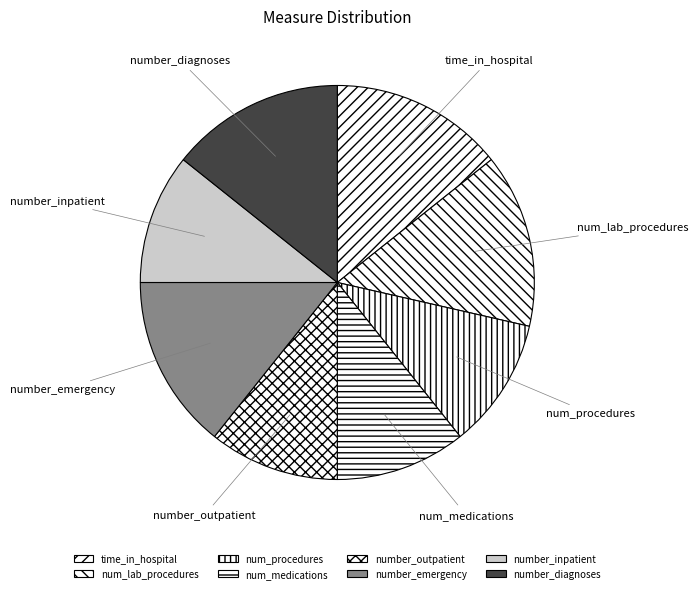

How many slices are in this pie chart?

8